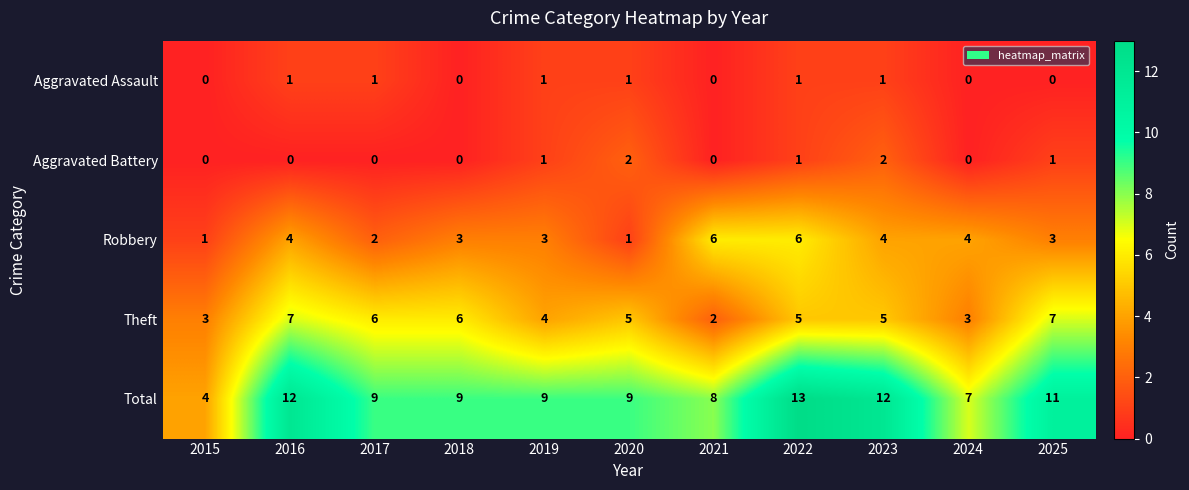

At 2023, list the series in order from largest to smallest.

Total, Theft, Robbery, Aggravated Battery, Aggravated Assault